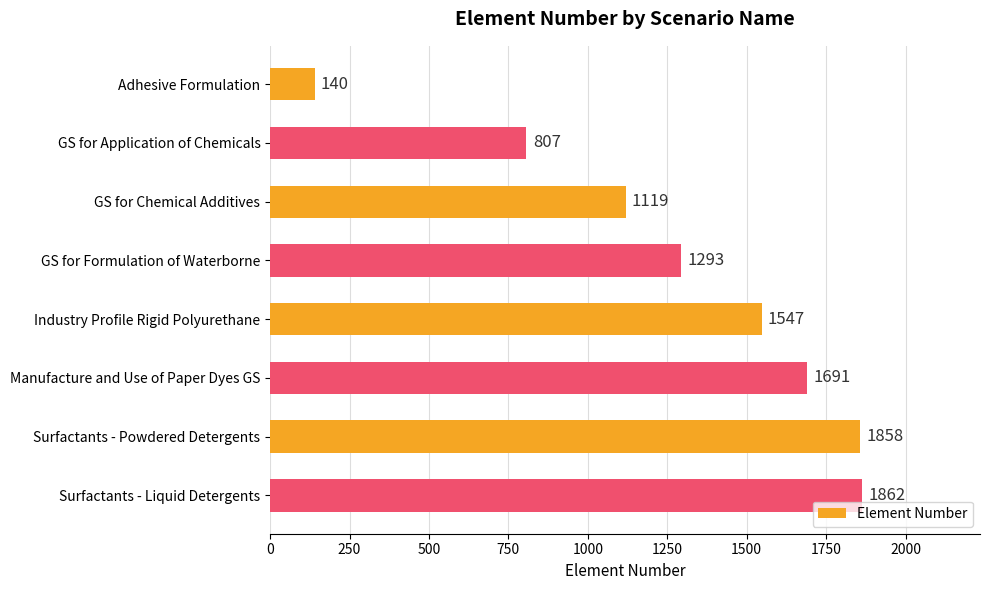

List the labels in order of value, largest first.

Surfactants - Liquid Detergents, Surfactants - Powdered Detergents, Manufacture and Use of Paper Dyes GS, Industry Profile Rigid Polyurethane, GS for Formulation of Waterborne, GS for Chemical Additives, GS for Application of Chemicals, Adhesive Formulation